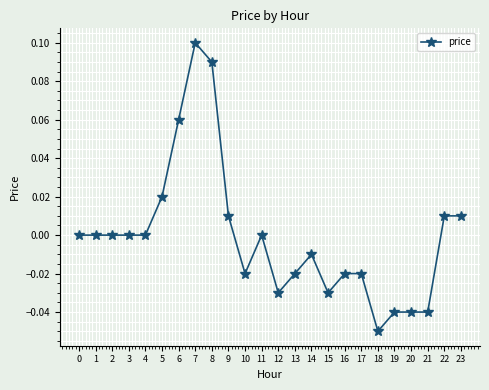

Between 7 and 8, which is larger?

7